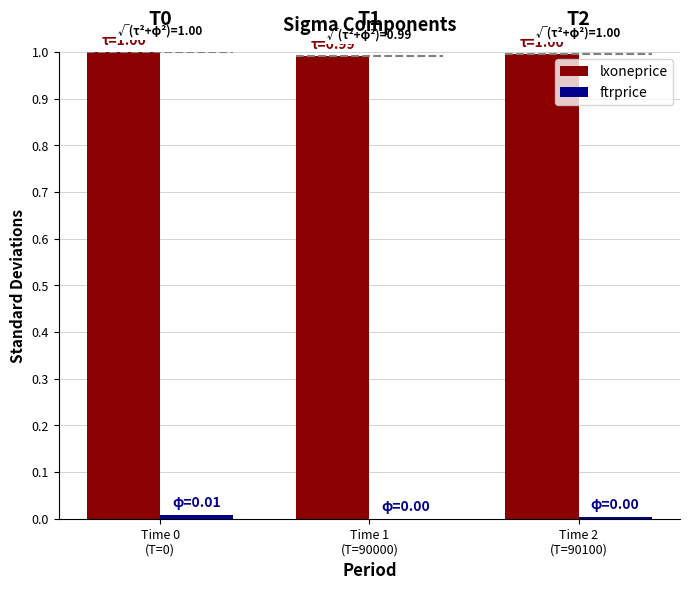

How many bars are there in total?

6